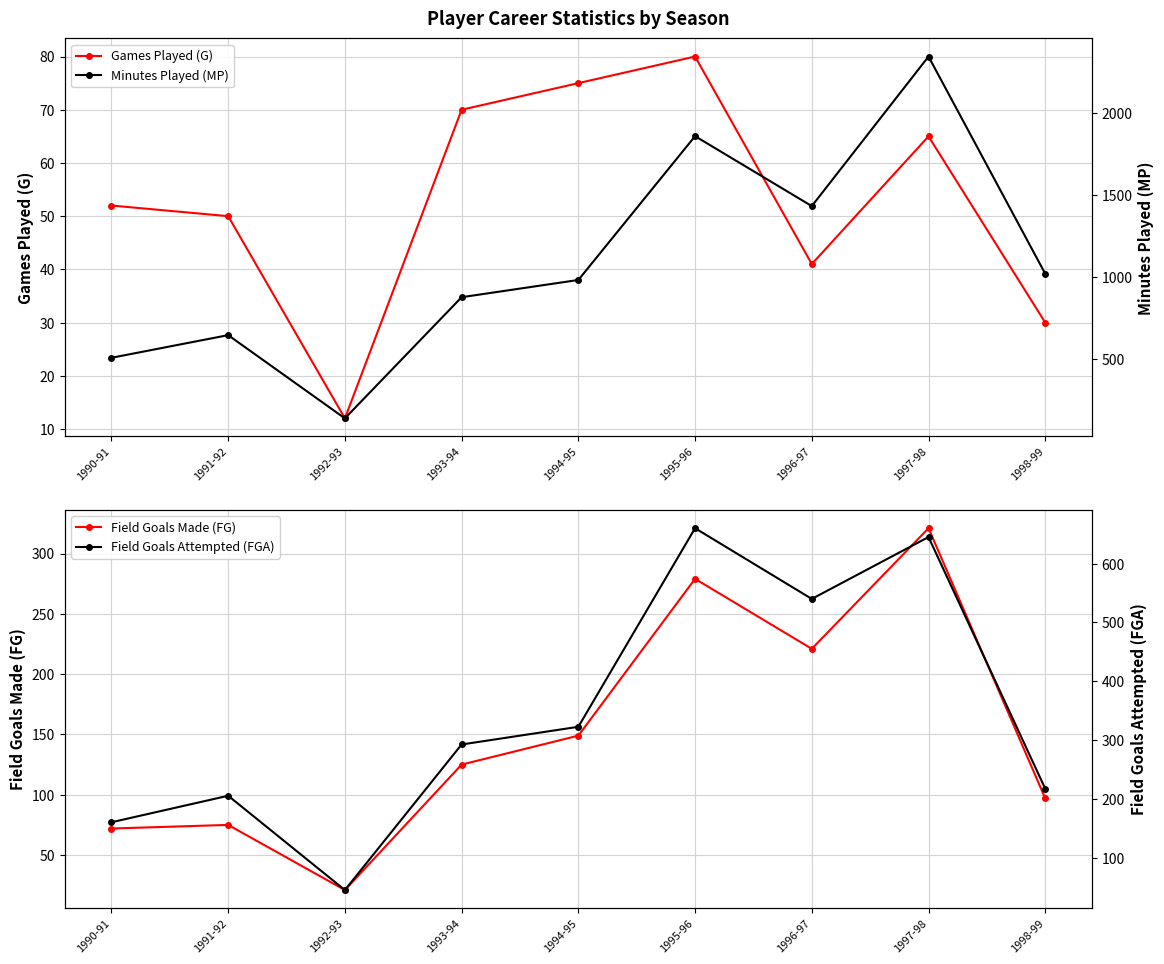

How many interior local peaks does the Games Played (G) series have?

2